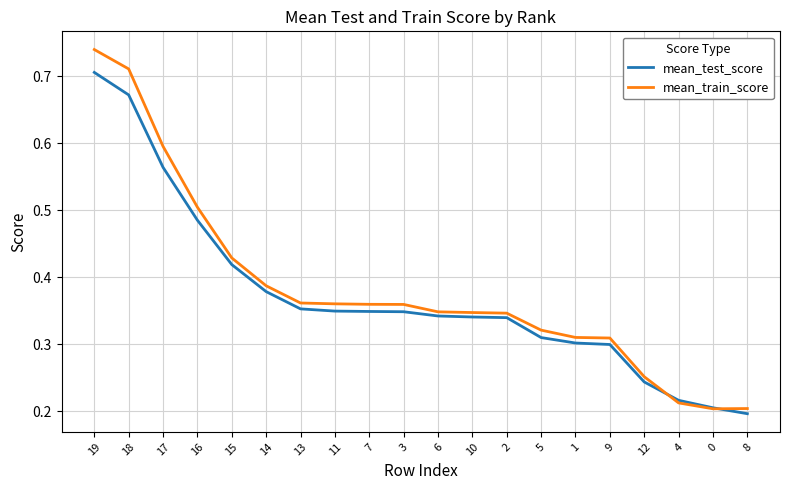

Count the mean_train_score values in the range 0 to 1.

20